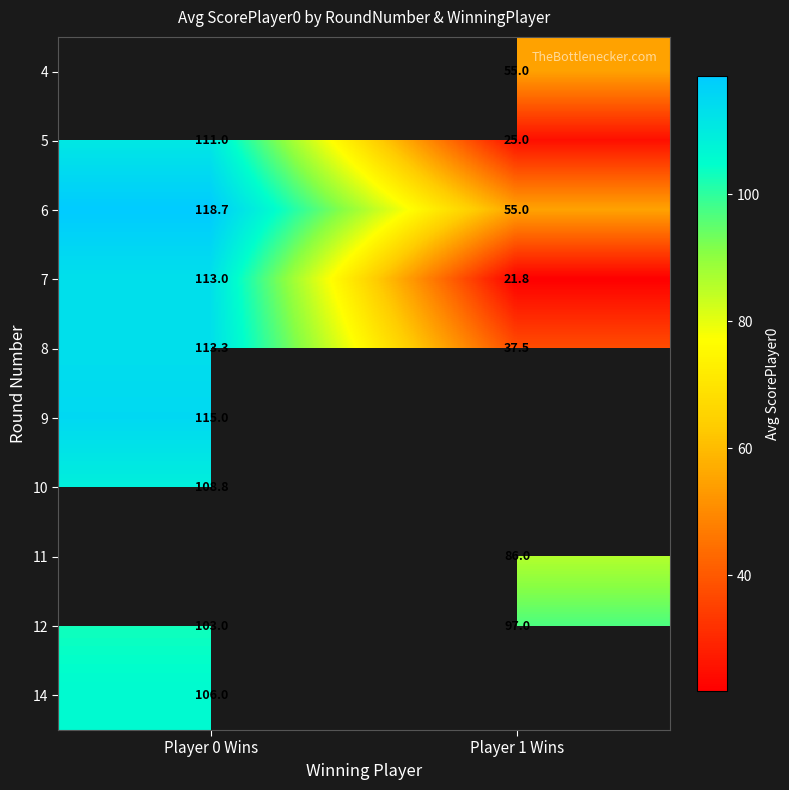

Where is 7 nearest to the value 67?

Player 1 Wins